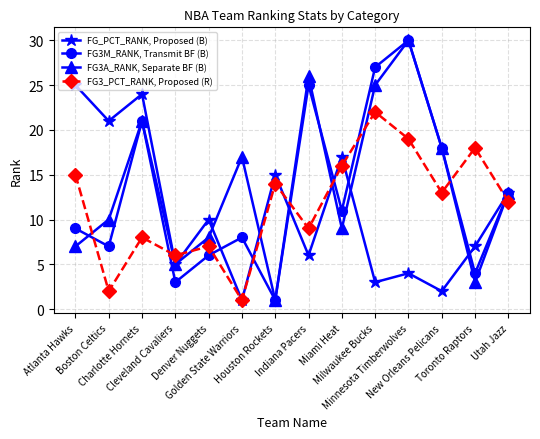

True or false: FG3M_RANK, Transmit BF (B) and FG3A_RANK, Separate BF (B) cross at least once.

True